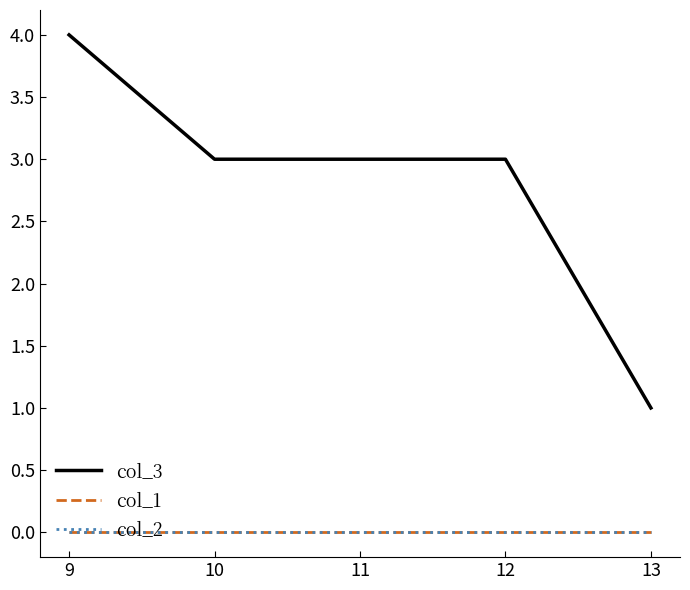

How many lines are shown in the chart?

3